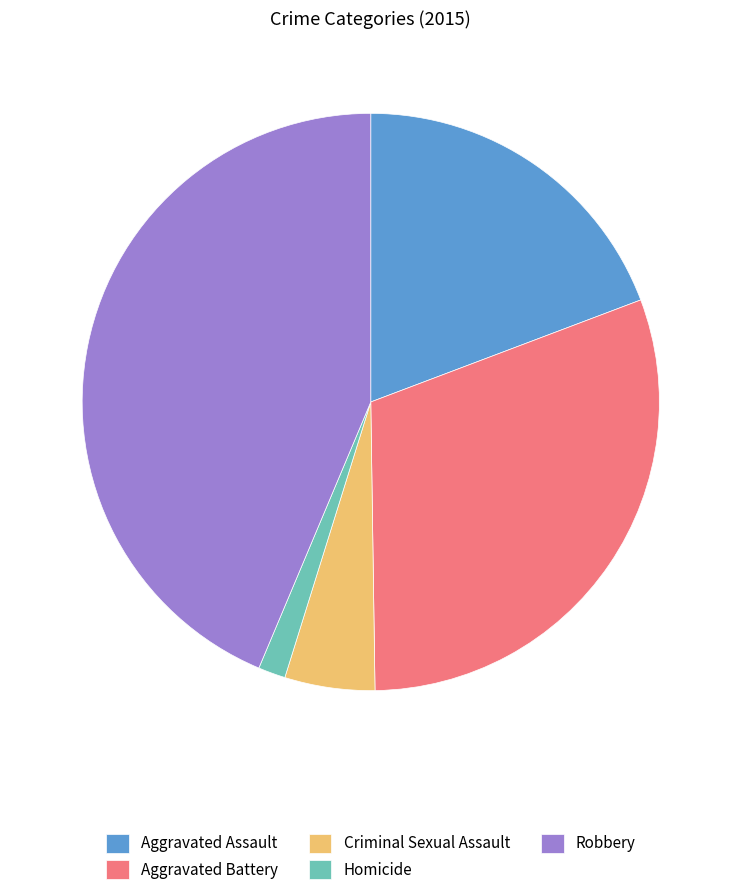

Rank the categories by value from lowest to highest.

Homicide, Criminal Sexual Assault, Aggravated Assault, Aggravated Battery, Robbery